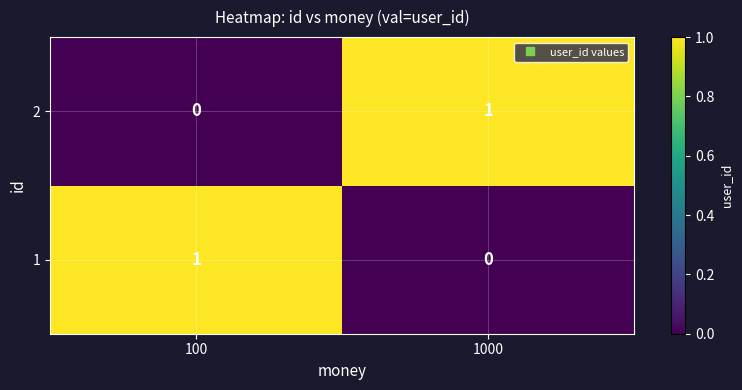

Which category has the lowest value in the 2 series?

100